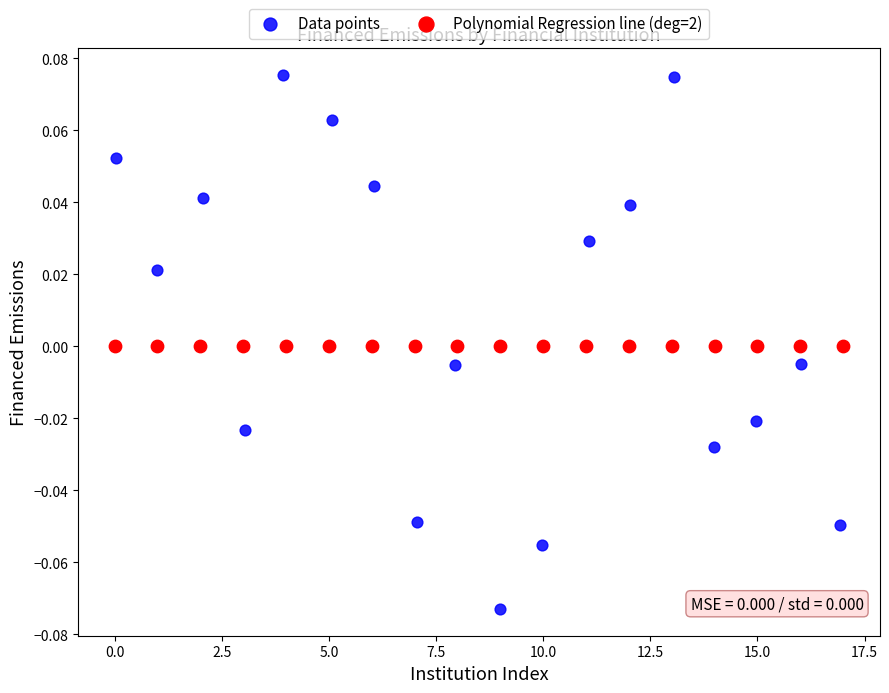

Which series contains the highest Y value?

Data points